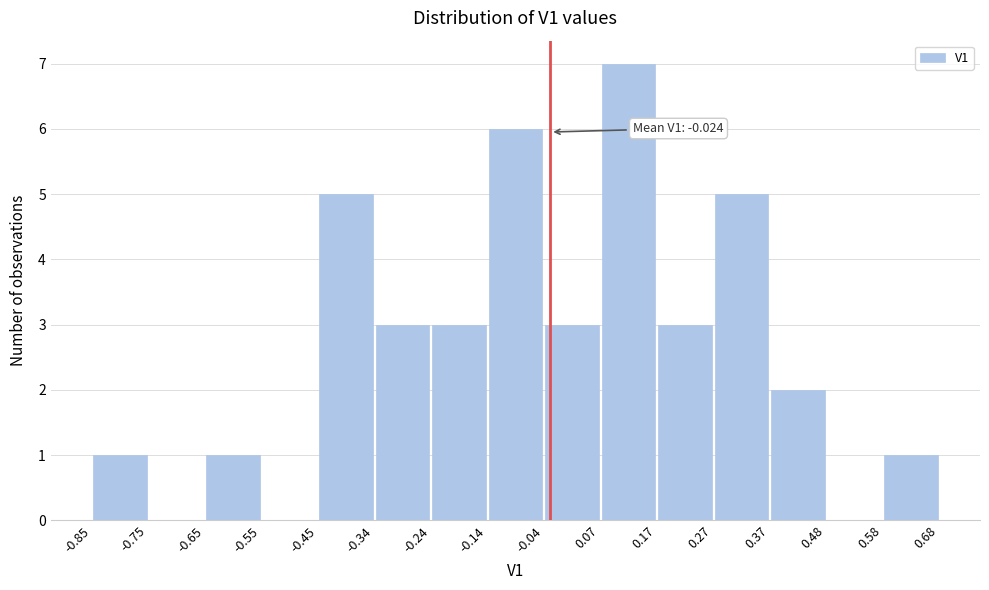

Which range on the x-axis has the tallest bar?

0.07 to 0.17